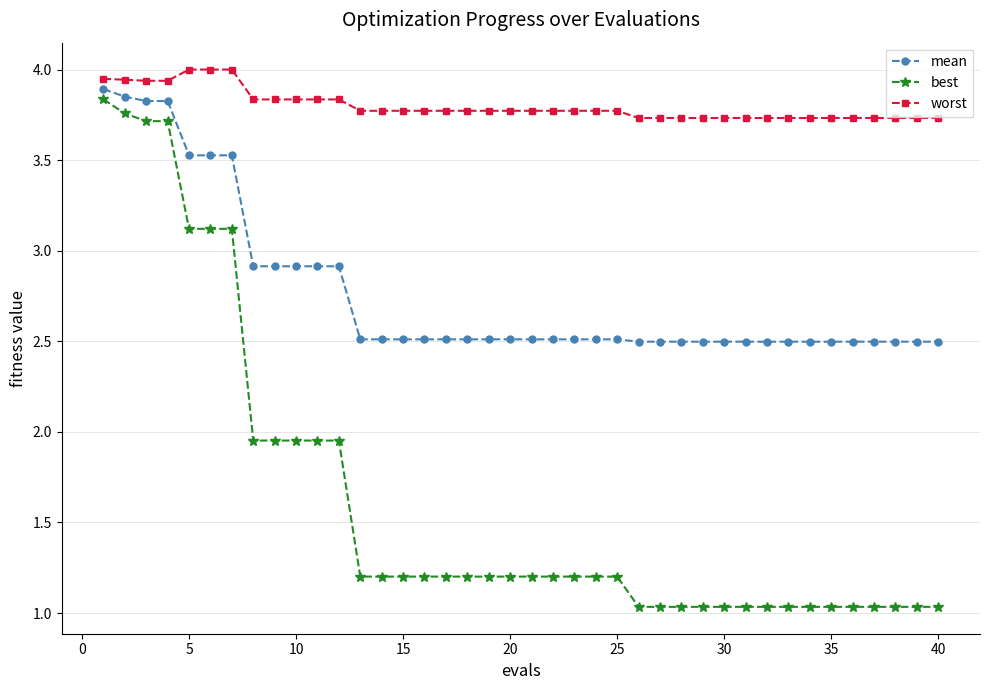

Rank the series by their average value, from lowest to highest.

best, mean, worst